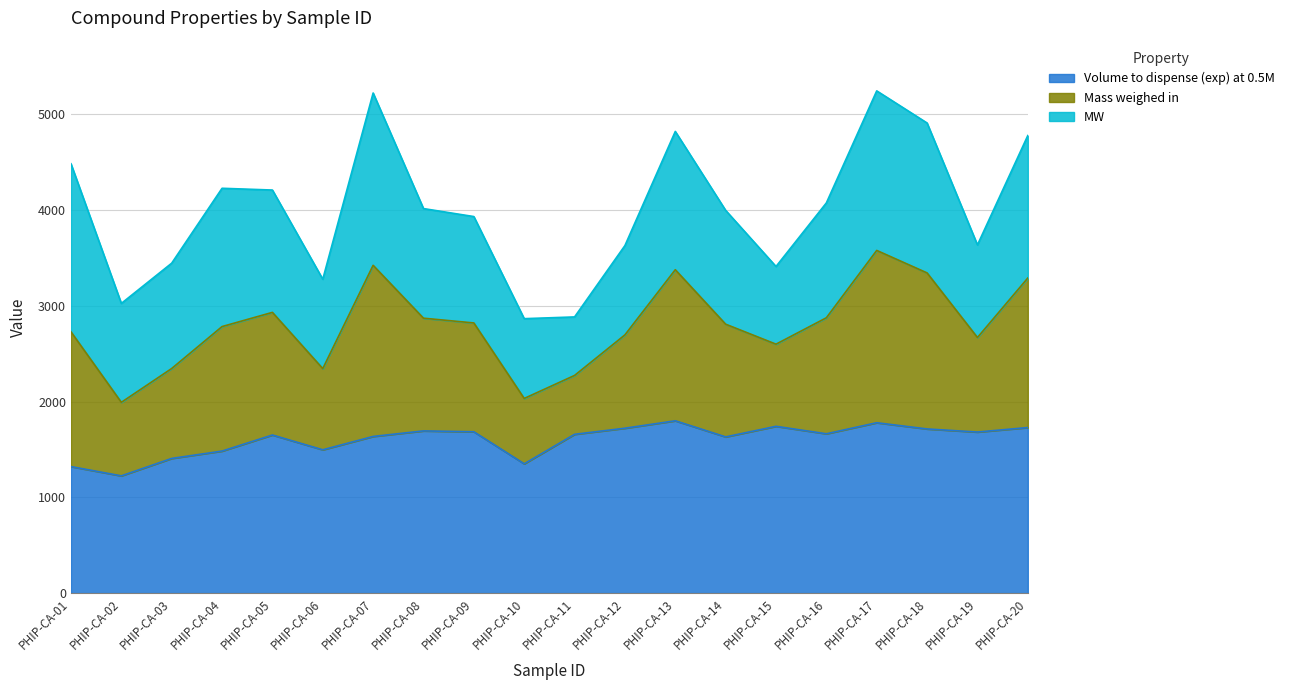

What are all the series names shown in the legend?

Volume to dispense (exp) at 0.5M, Mass weighed in, MW